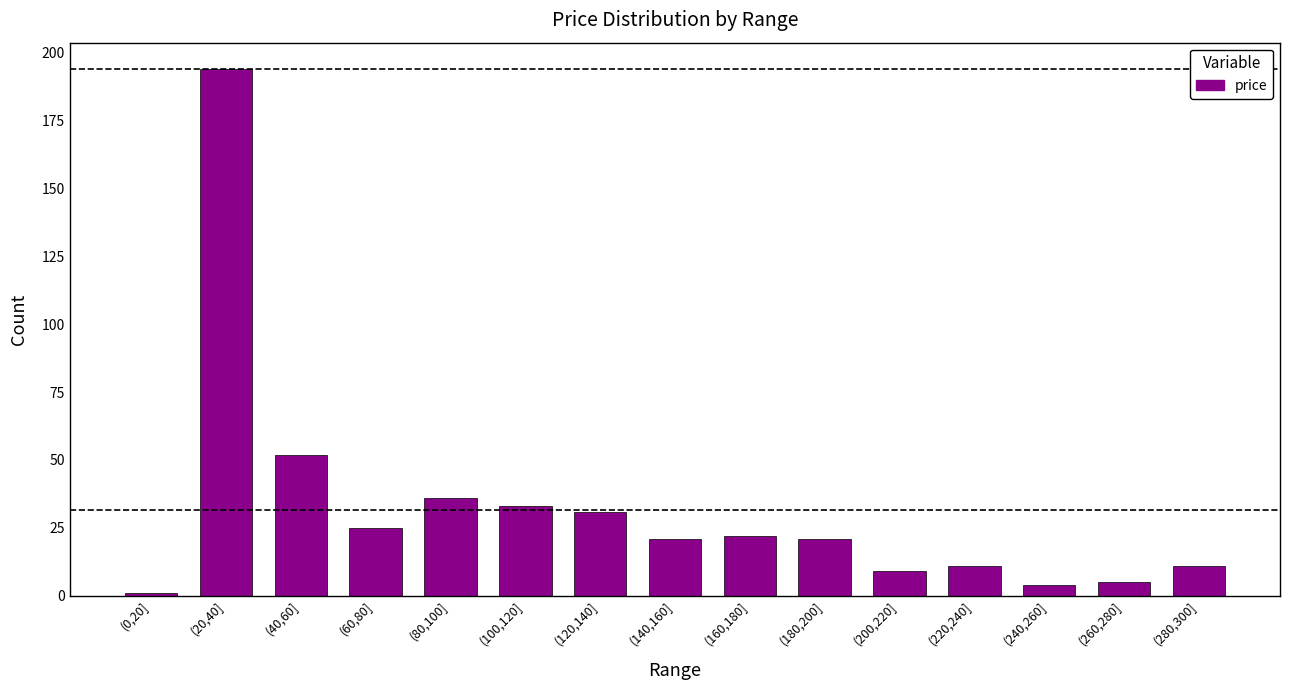

Reading right to left, extract all data points from this chart.

(280,300]=11	(260,280]=5	(240,260]=4	(220,240]=11	(200,220]=9	(180,200]=21	(160,180]=22	(140,160]=21	(120,140]=31	(100,120]=33	(80,100]=36	(60,80]=25	(40,60]=52	(20,40]=194	(0,20]=1